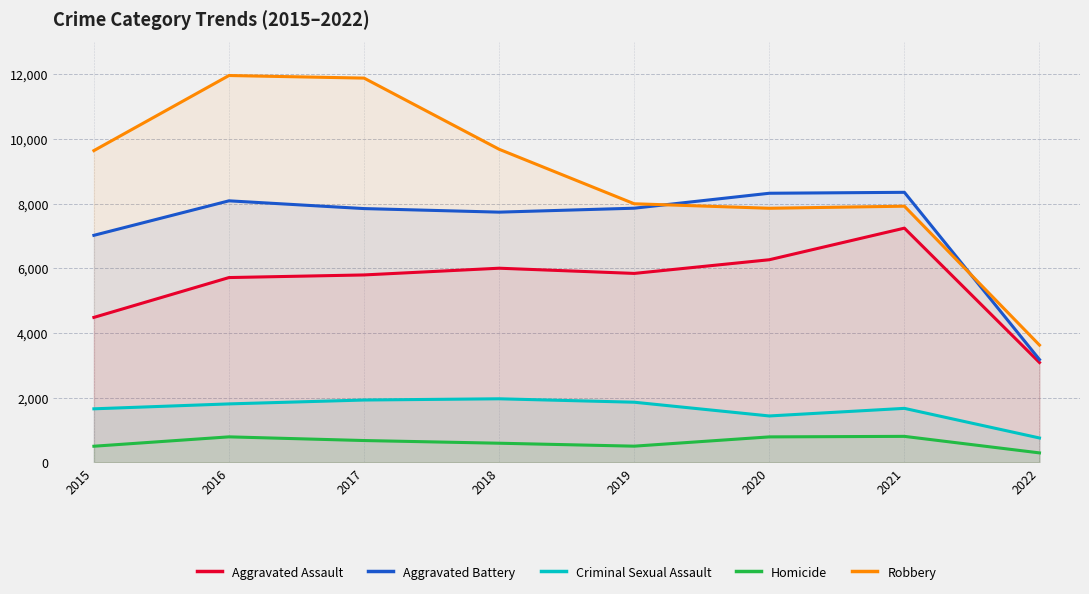

What is the spread (max minus min) of values at 2015?

9142